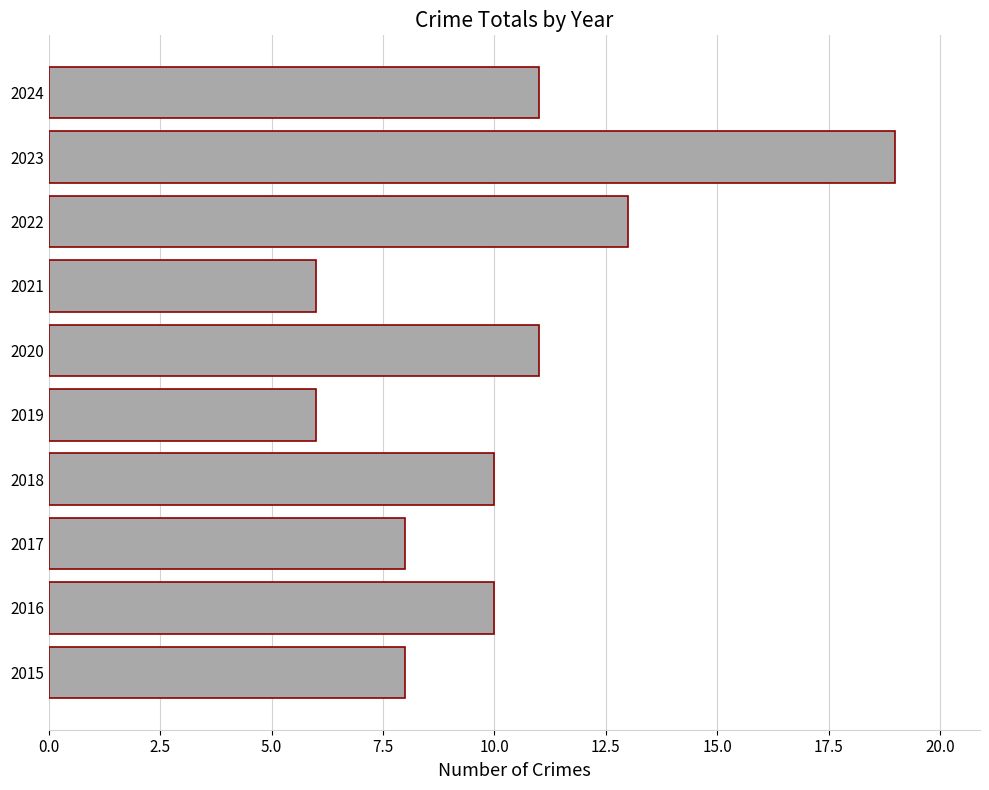

What is the difference between the maximum and second lowest values?

13